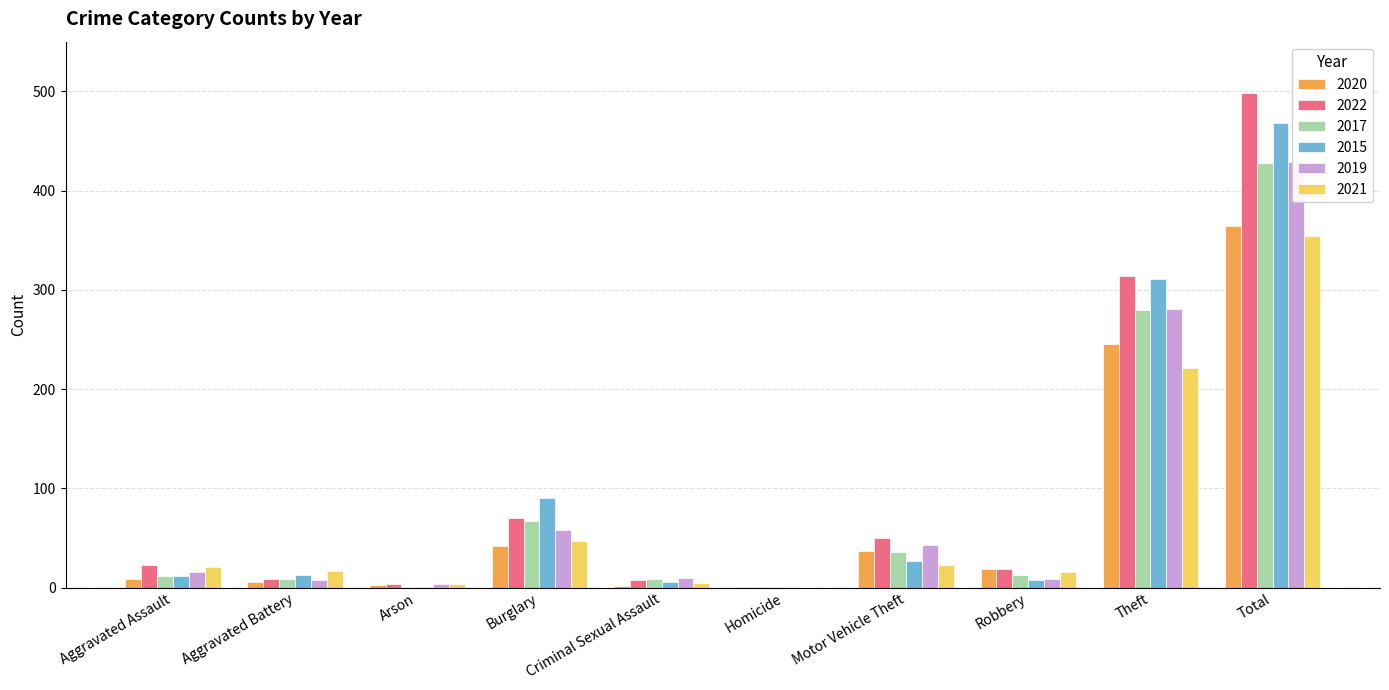

Which series has the largest range (max minus min)?

2022